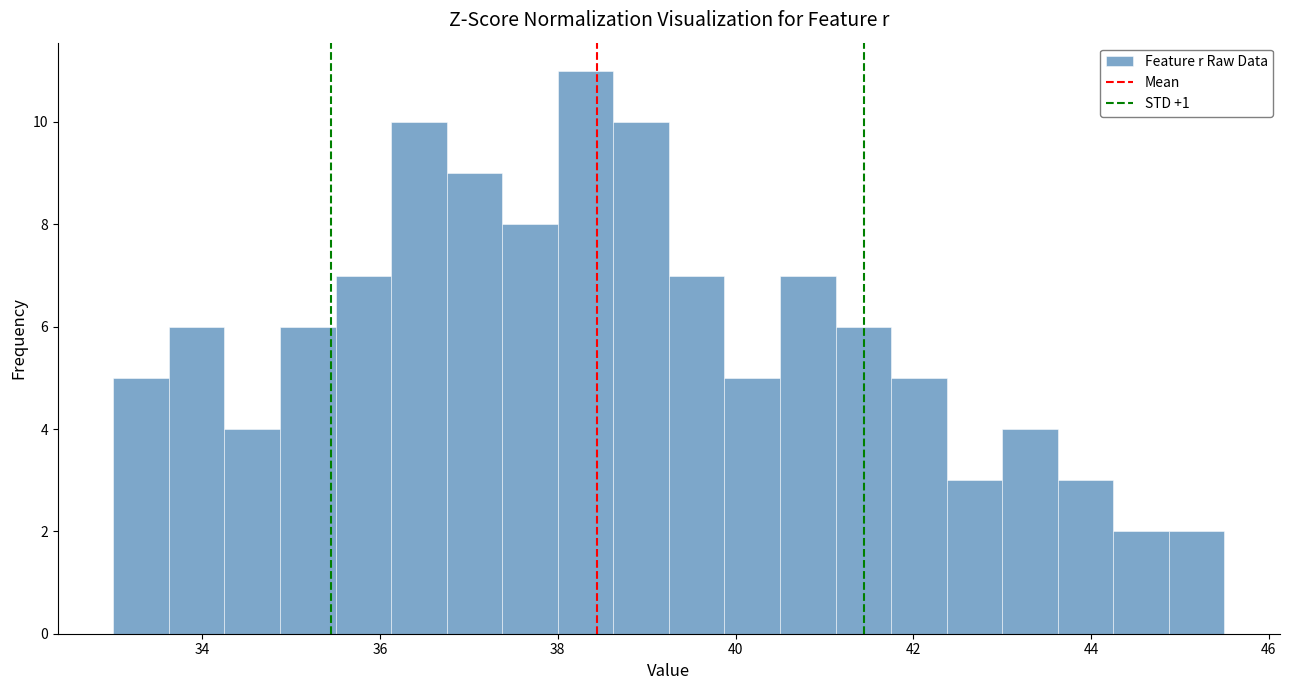

Read against the x-axis, roughly where is the centre of the tallest bar?

38.4